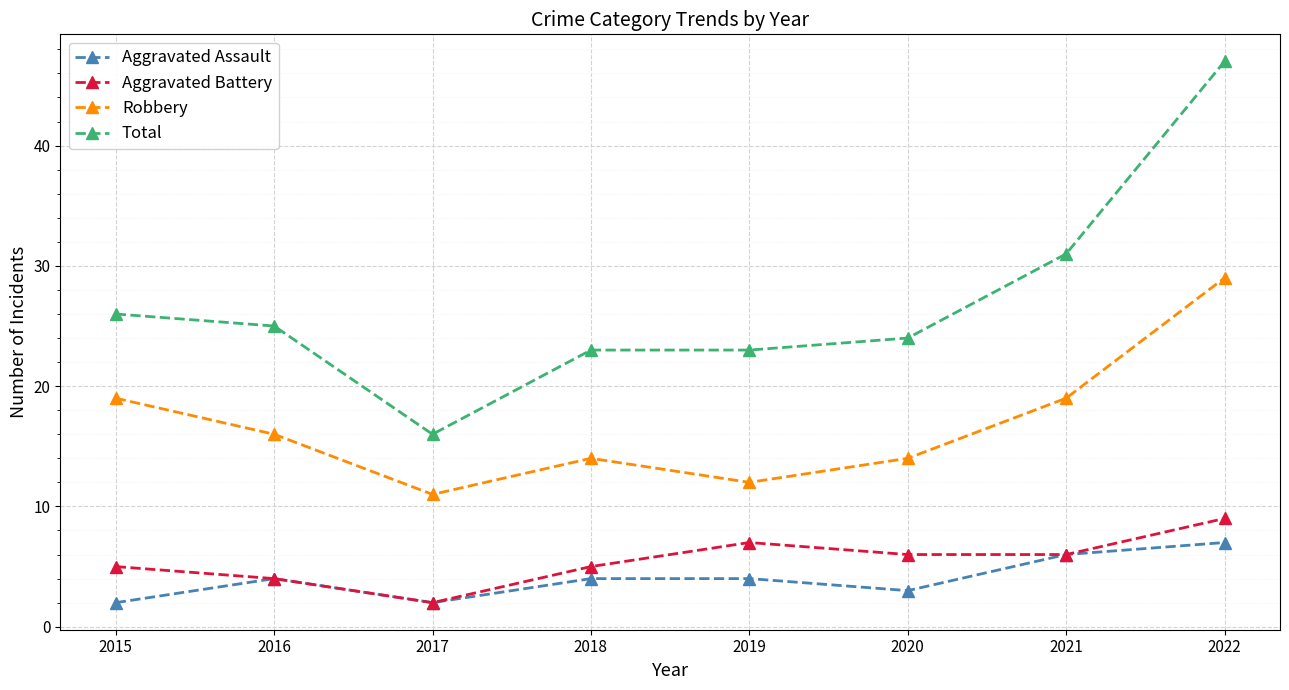

Which category has the highest value across all series?

2022